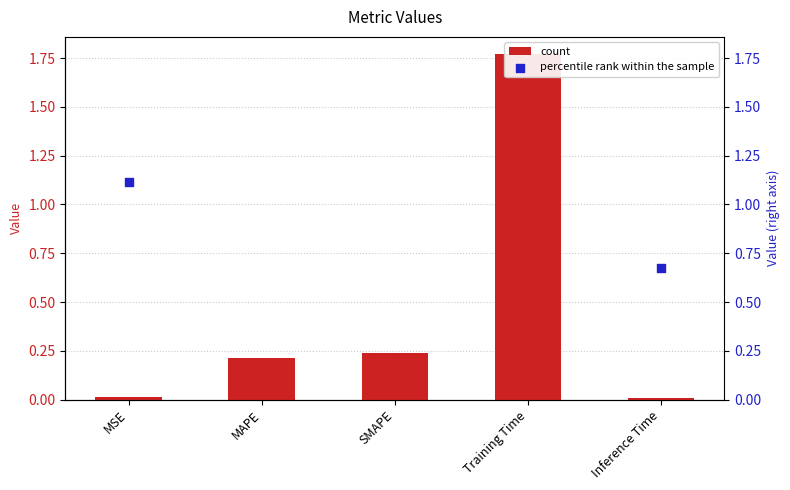

Which series has the widest spread of Y values?

col_1 (scaled)